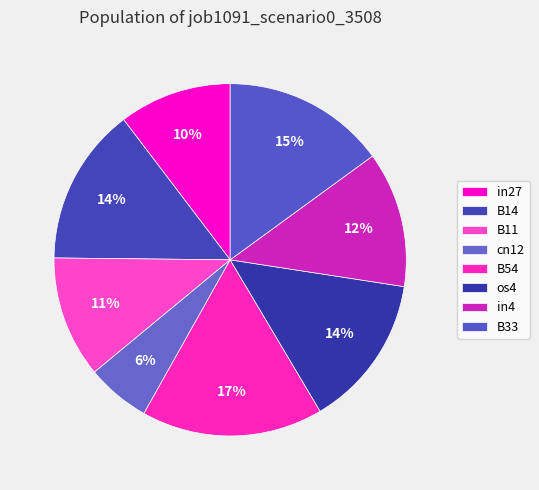

Is it true that B54 is 17% of the pie?

True